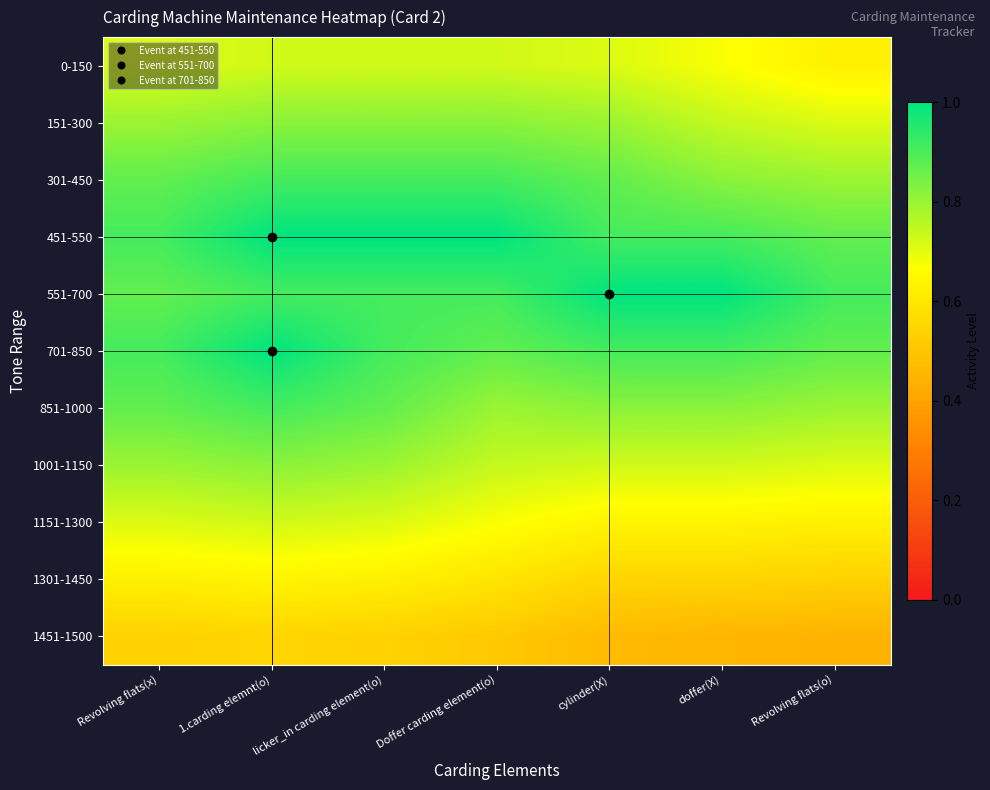

Rank the series by their maximum value, from highest to lowest.

451-550, 551-700, 701-850, 301-450, 851-1000, 151-300, 1001-1150, 0-150, 1151-1300, 1301-1450, 1451-1500